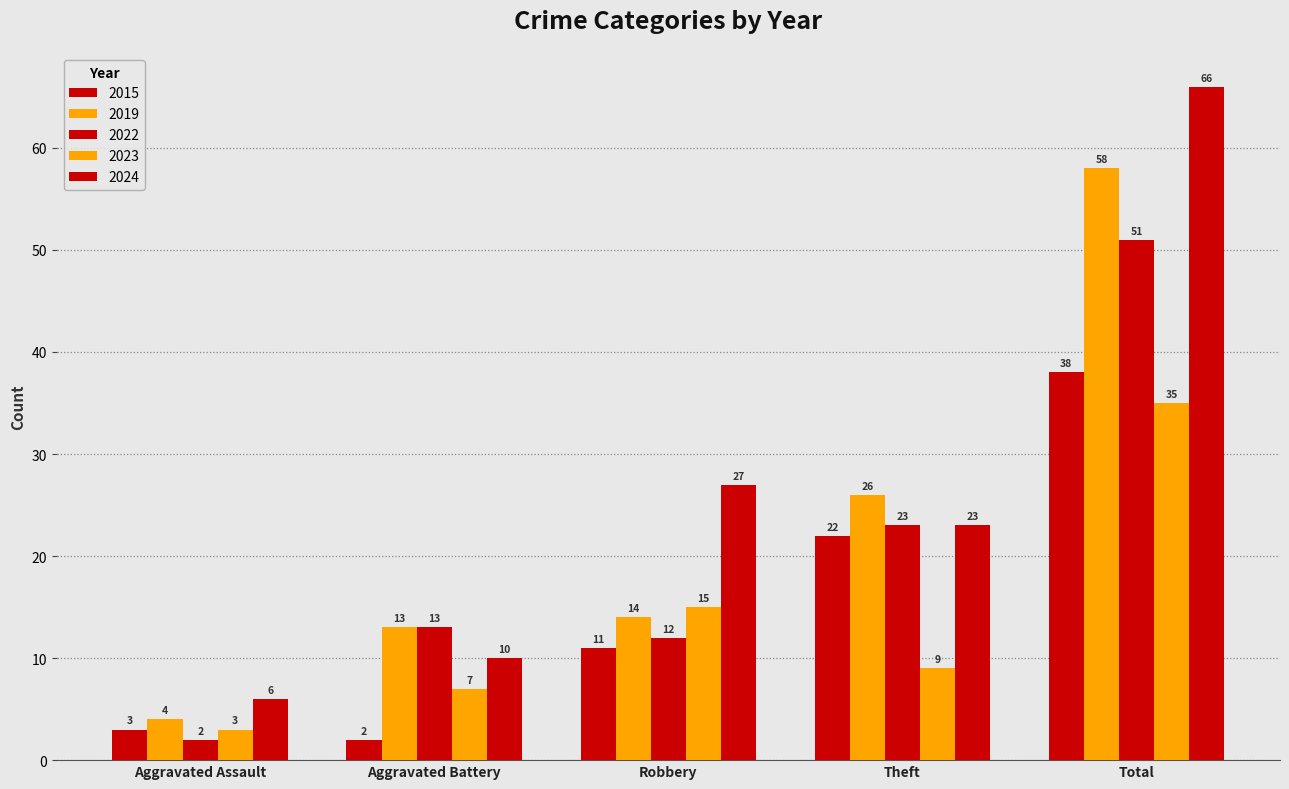

Which series has the widest spread of values?

2024